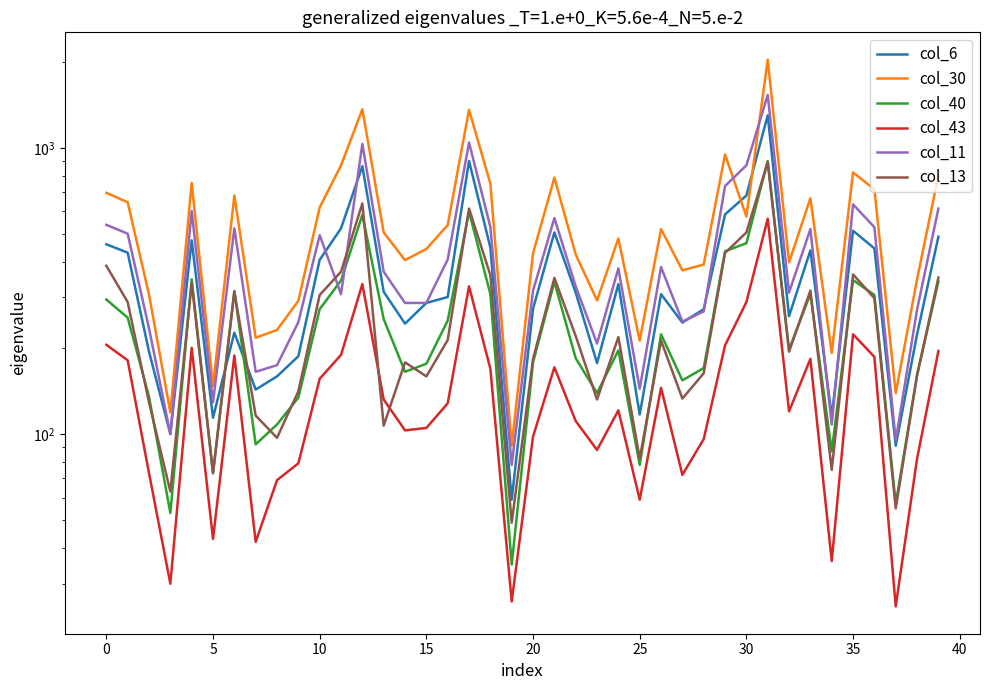

What is the average value of the col_11 series?

428